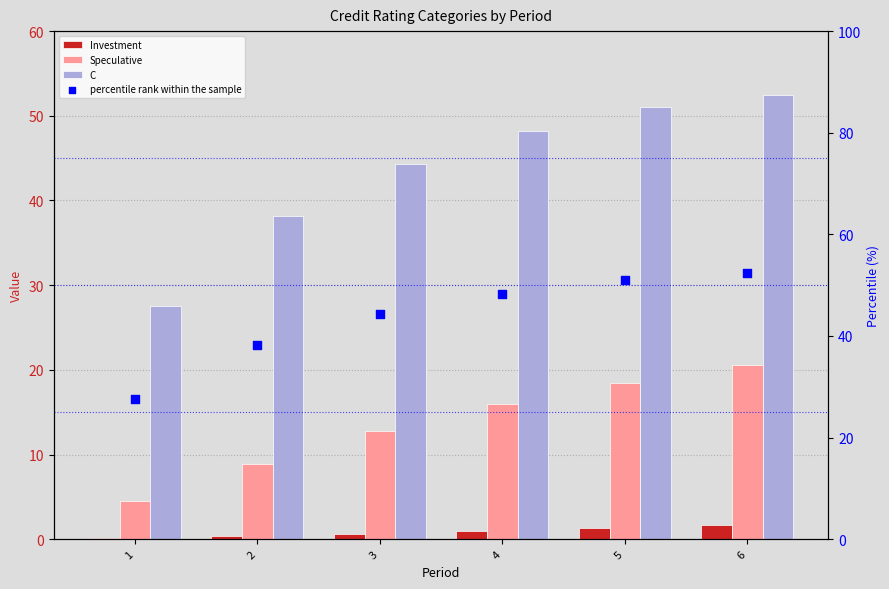

Which series has the widest spread of Y values?

C